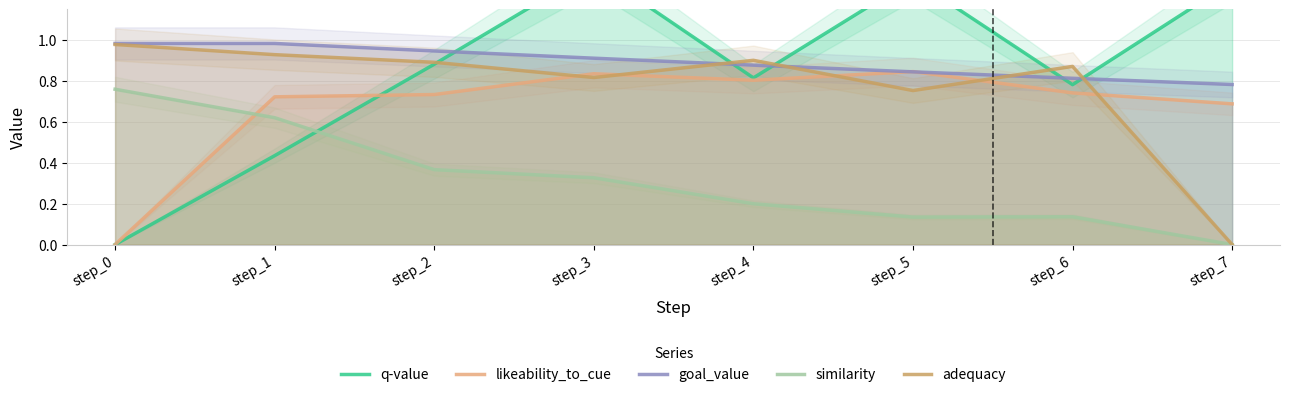

What is the sum of all q-value values?

6.8